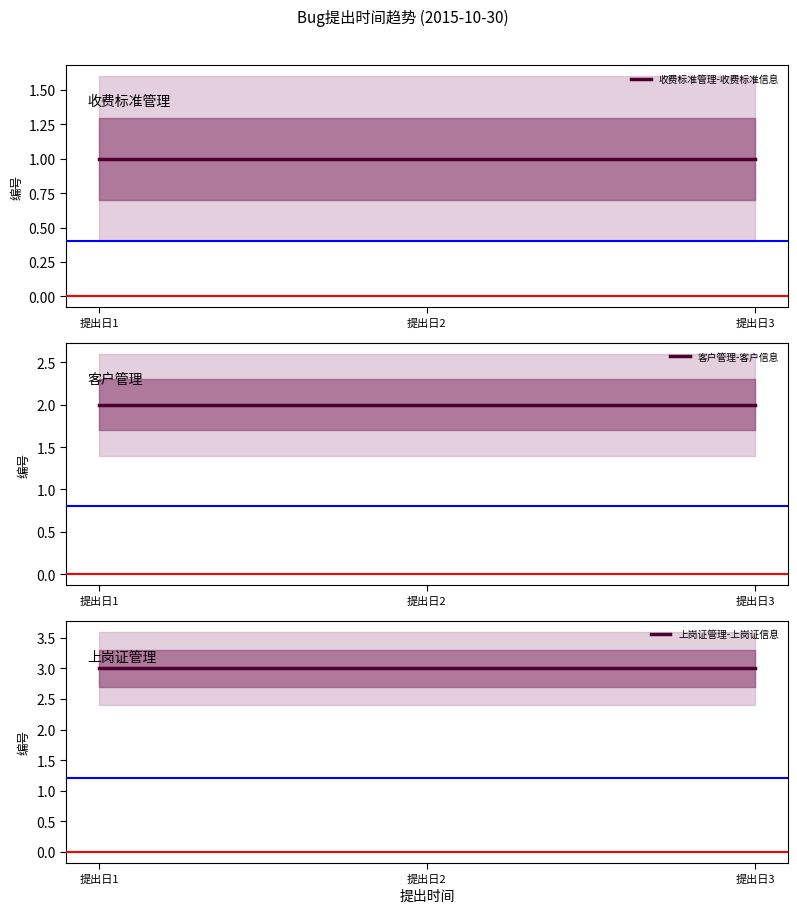

What is the total value across all series at 提出日1?

6